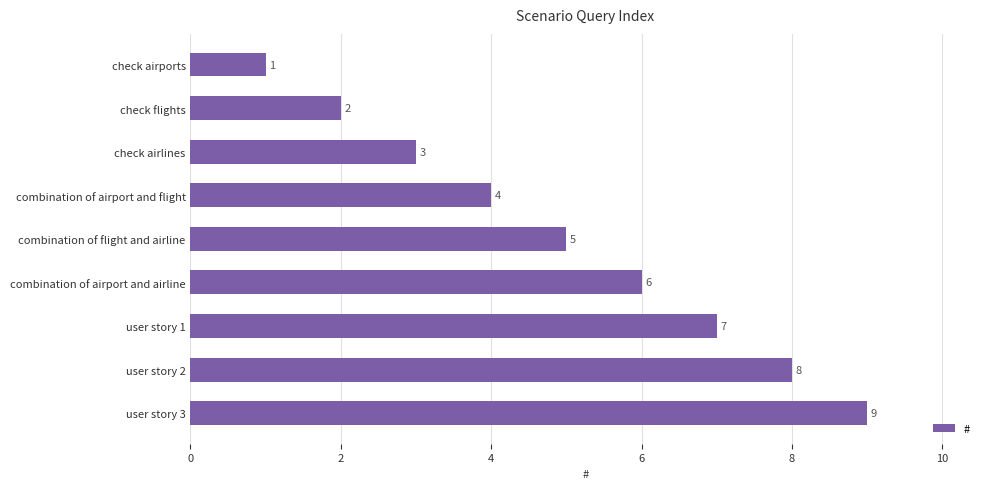

Where is the data nearest to the value 5?

combination of flight and airline